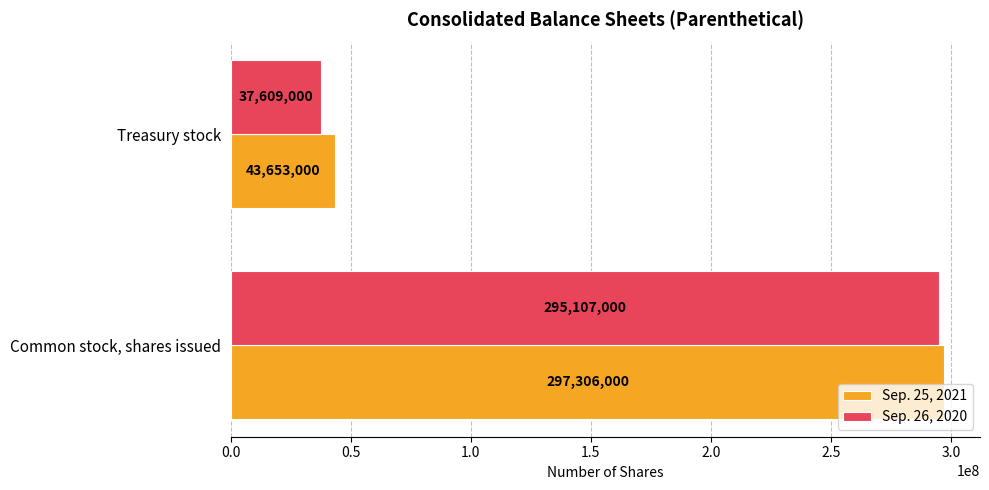

At how many categories does at least one series exceed 118673337?

1